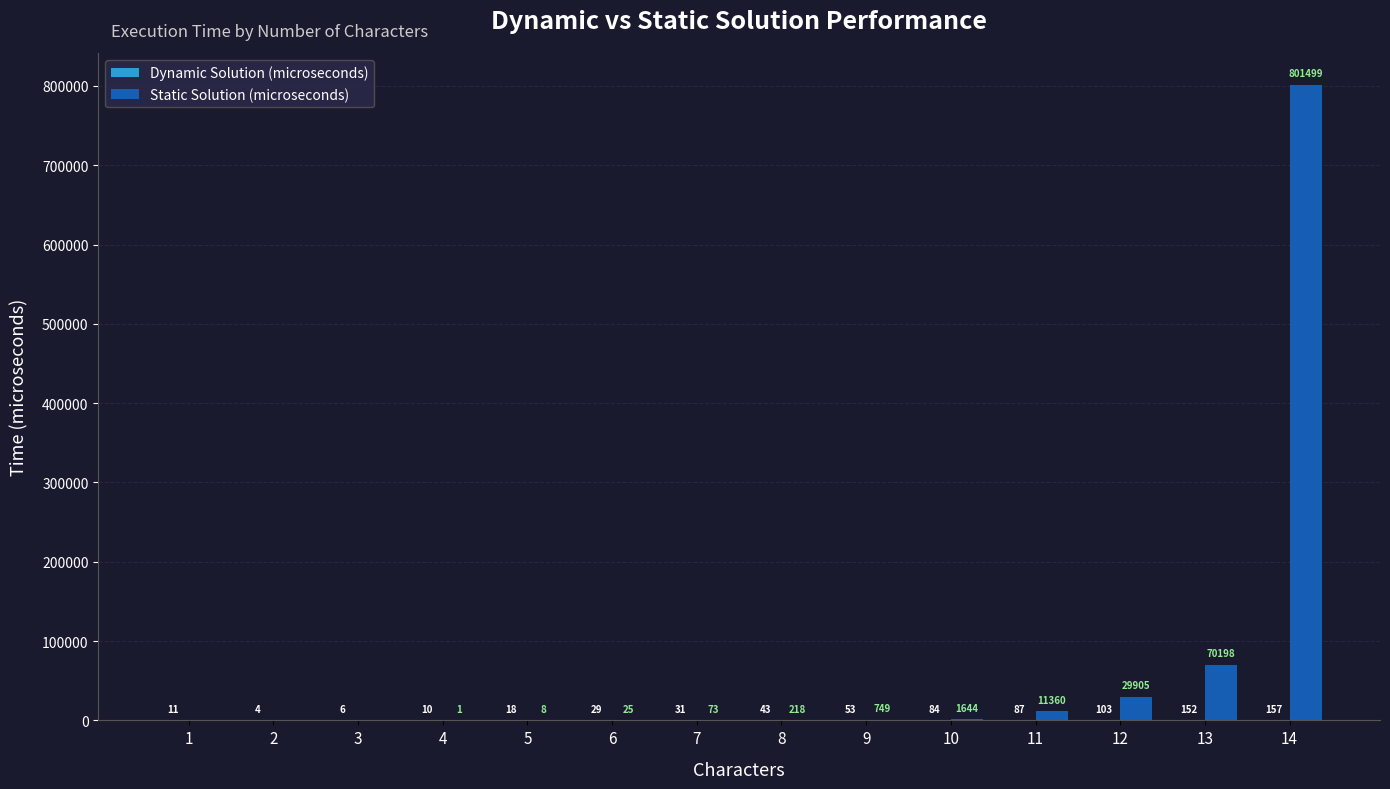

What is the average value of the Static Solution (microseconds) series?

65406